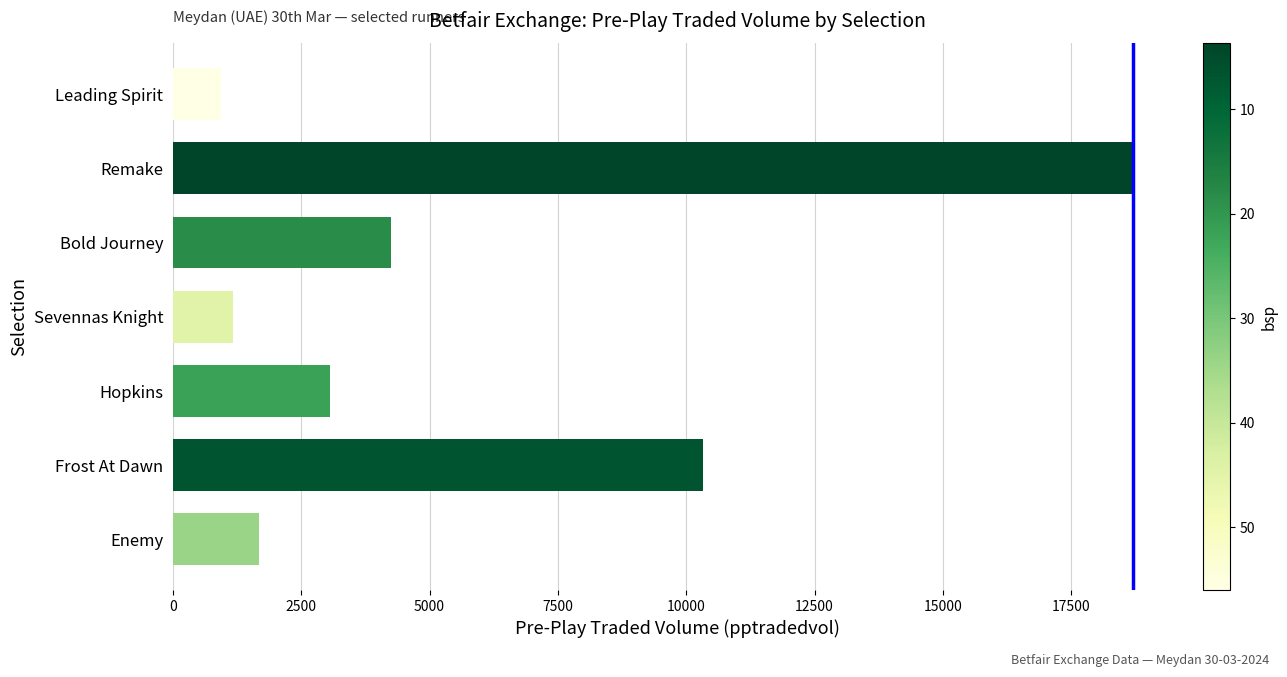

Rank the categories by value from lowest to highest.

Leading Spirit, Sevennas Knight, Enemy, Hopkins, Bold Journey, Frost At Dawn, Remake